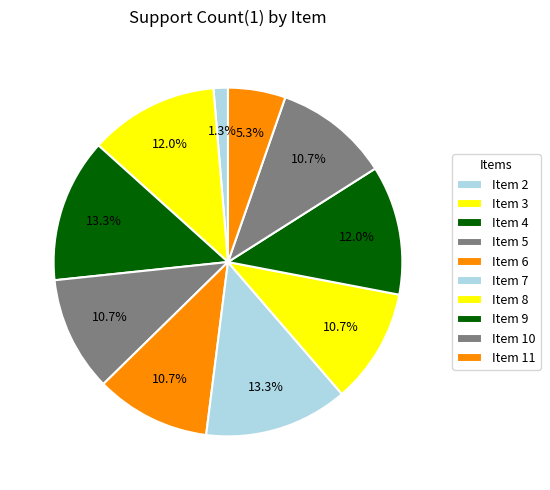

How many segments does this pie chart have?

10